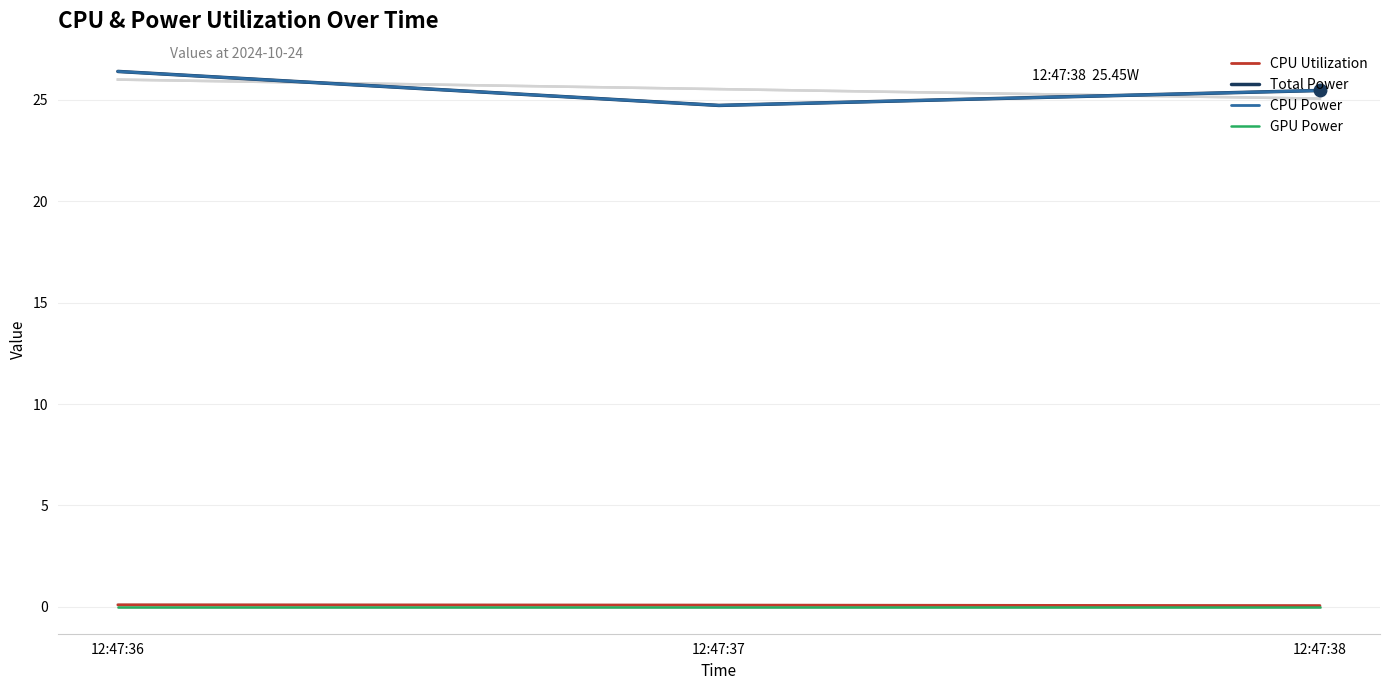

Is it true that GPU Power equals 0.0 at 12:47:38?

True